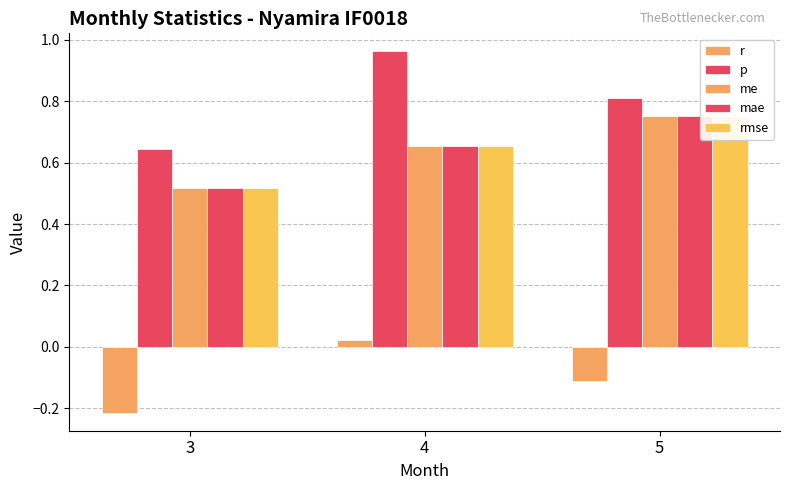

Is it true that mae equals 0.5 at 3?

True